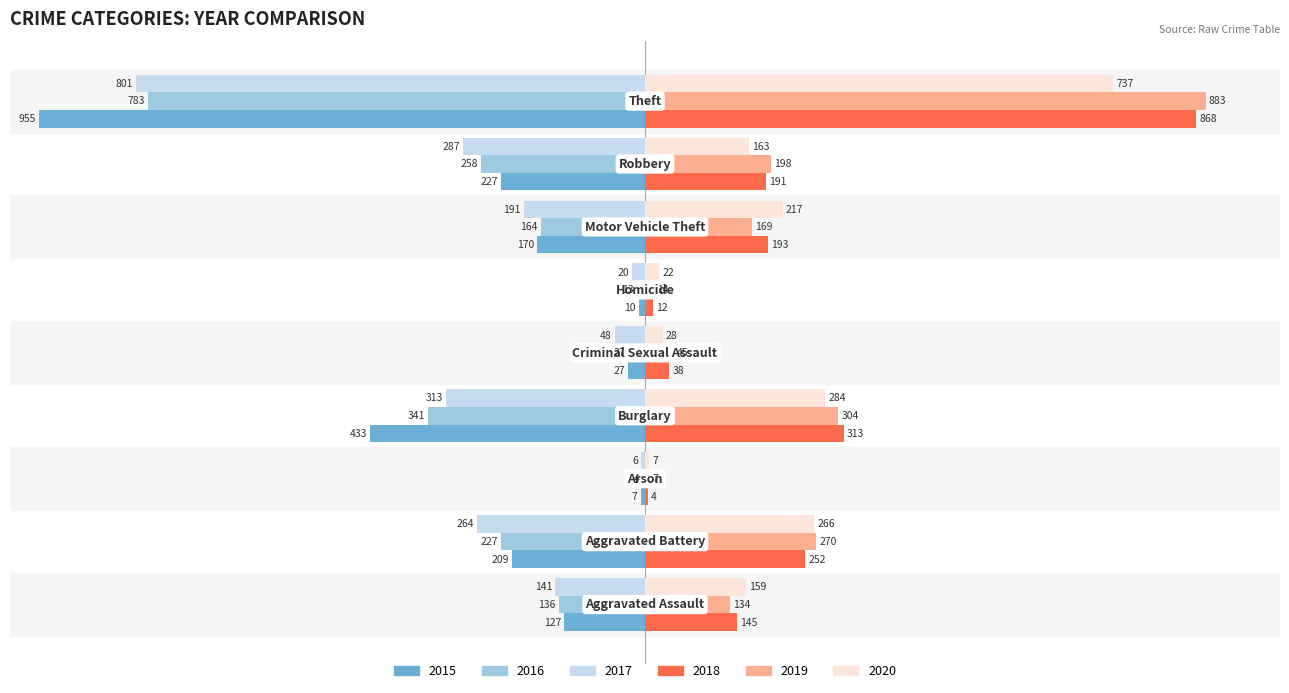

Which series has the largest total across all categories?

2019